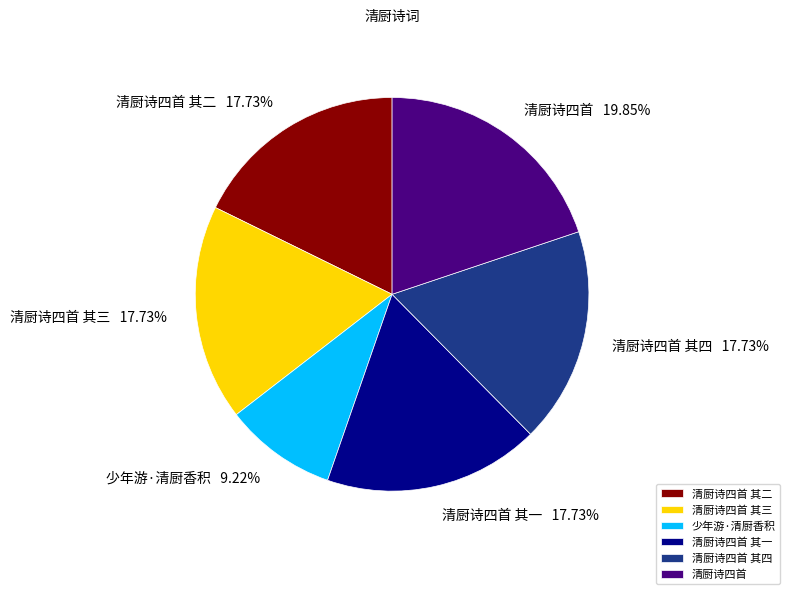

To the nearest percent, what is the combined percentage of 清厨诗四首 其四 and 清厨诗四首 其一?

35%